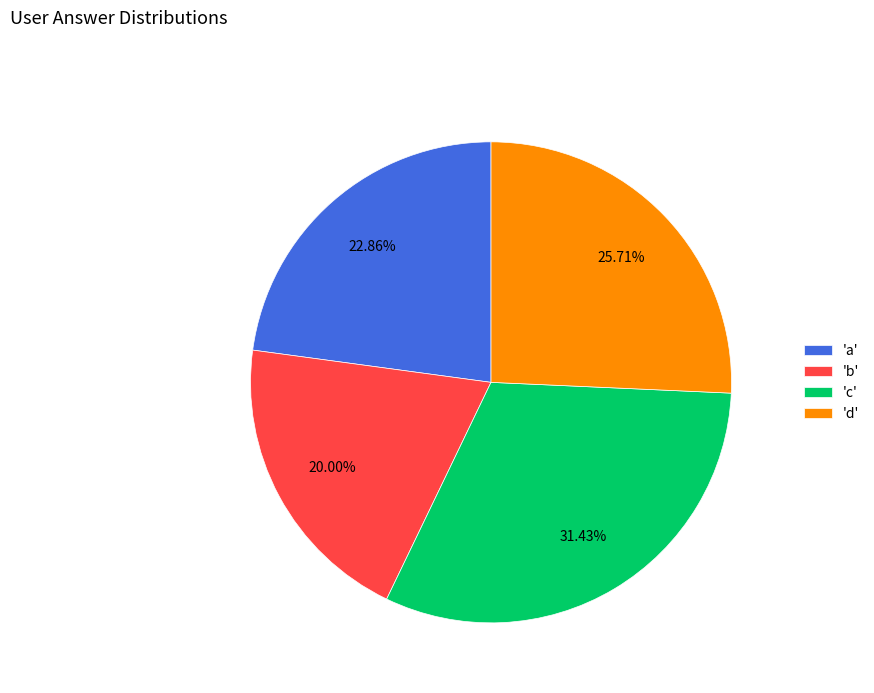

How many segments does this pie chart have?

4